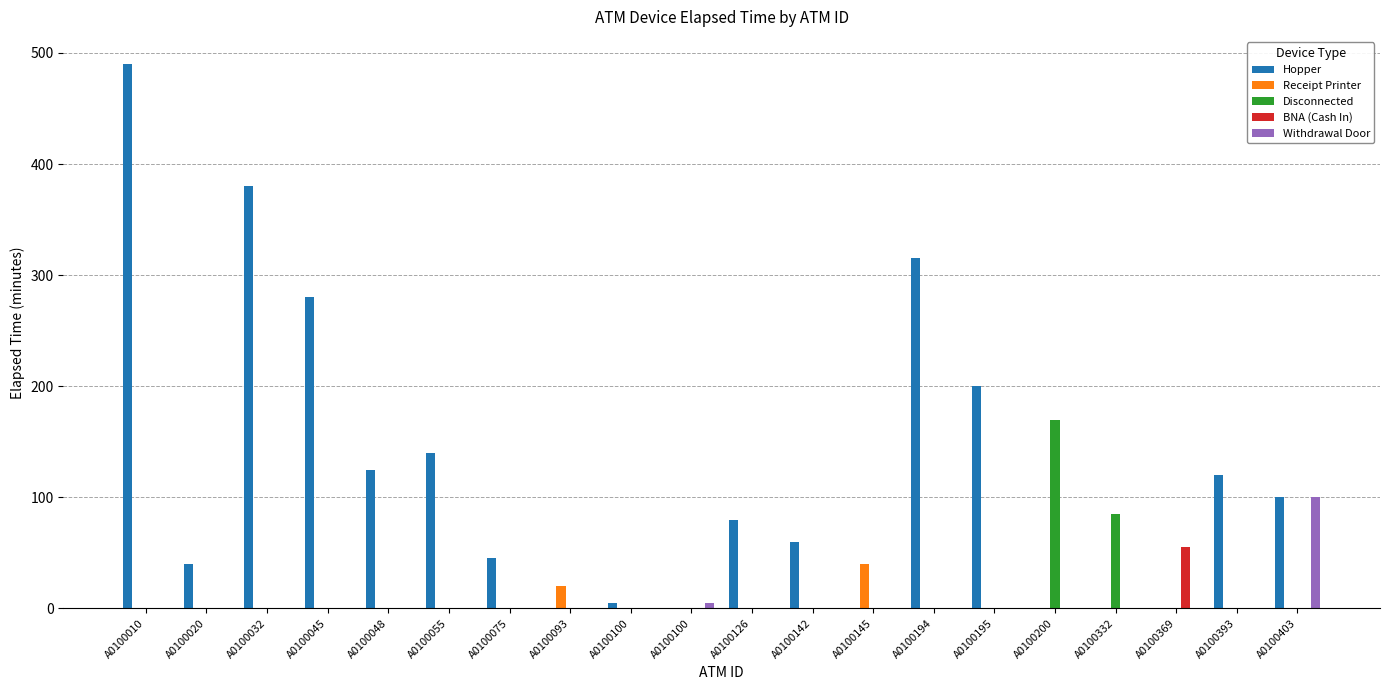

Where is BNA (Cash In) nearest to the value 27?

A0100010